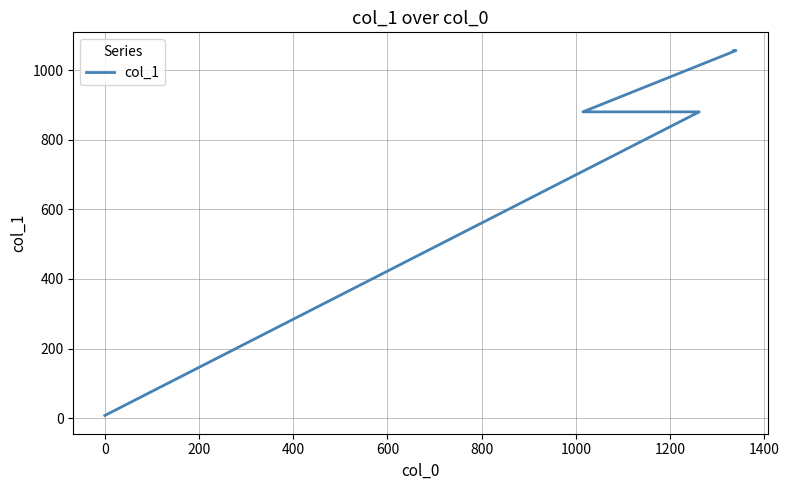

What is the value of the 2nd point from the left?

880